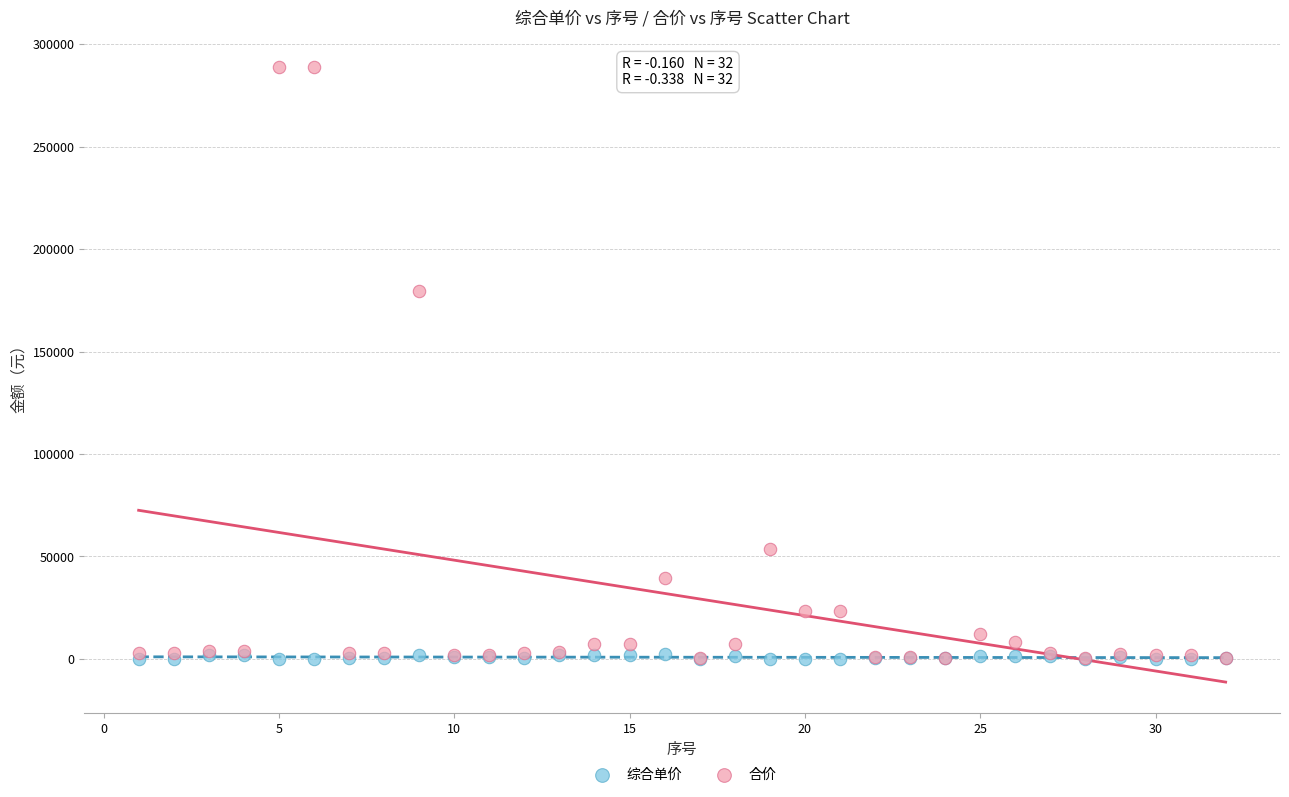

Which series contains the highest Y value?

合价